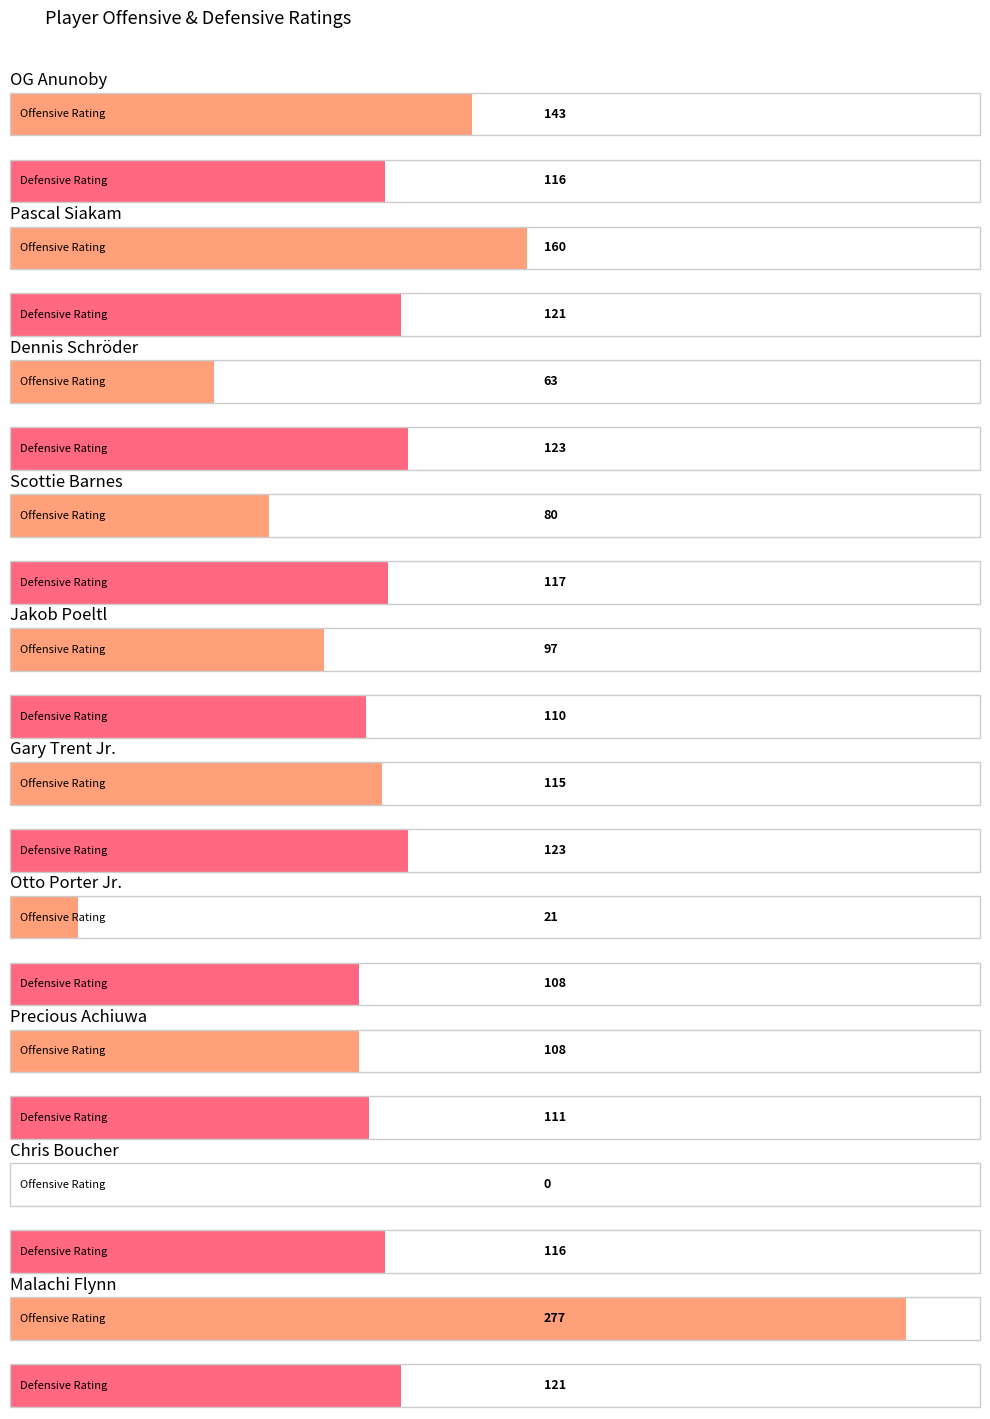

Which series has the largest range (max minus min)?

Offensive Rating